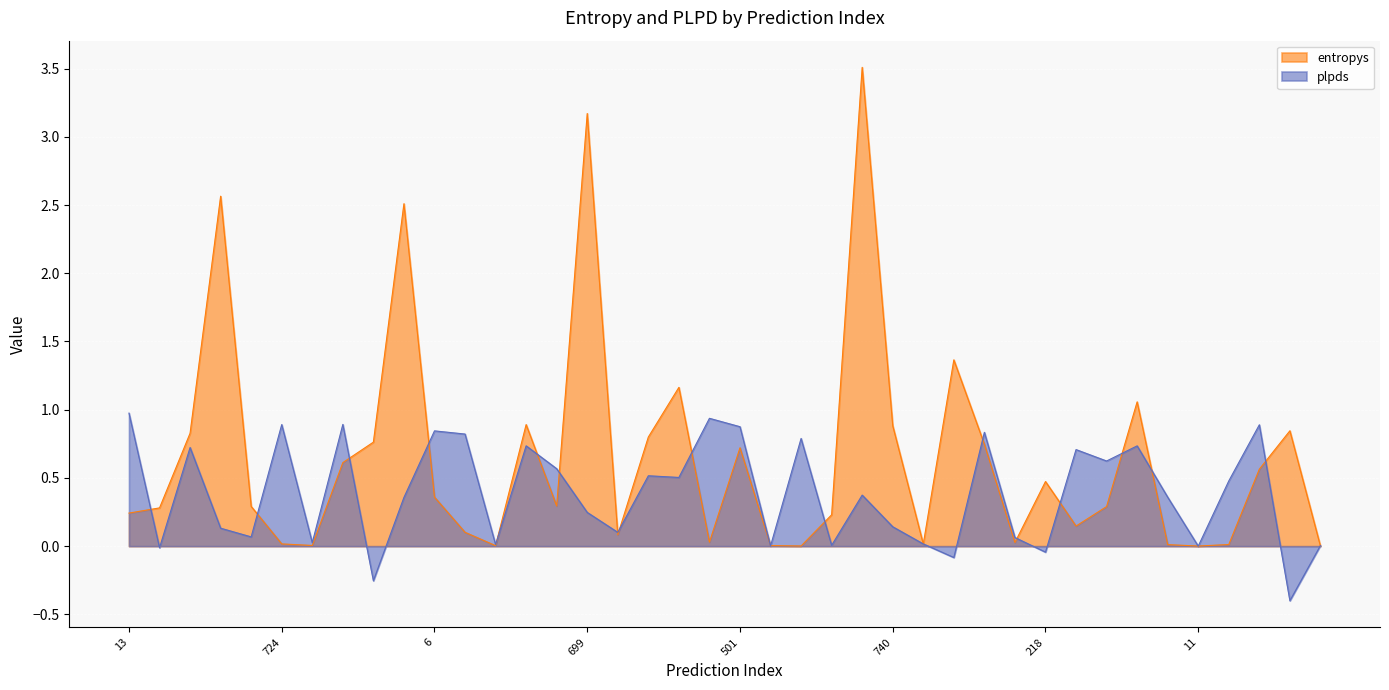

What is the sum of the entropys values at 749 and 583?

0.8